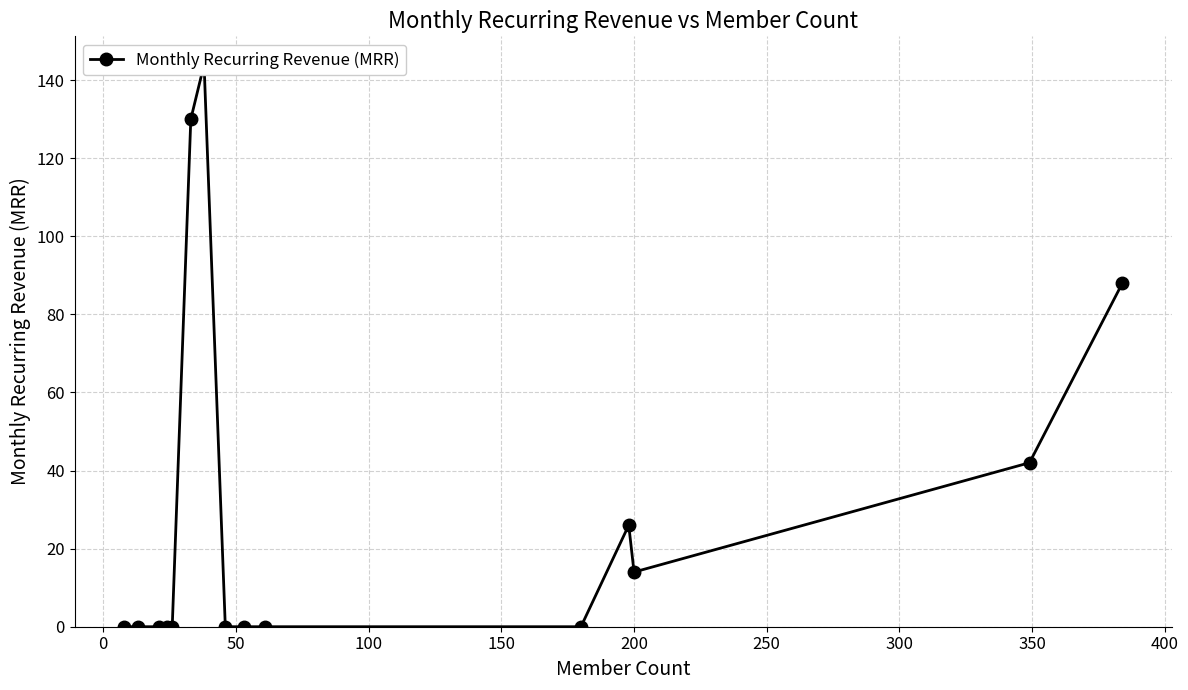

The value at 350 is 99. True or false?

False